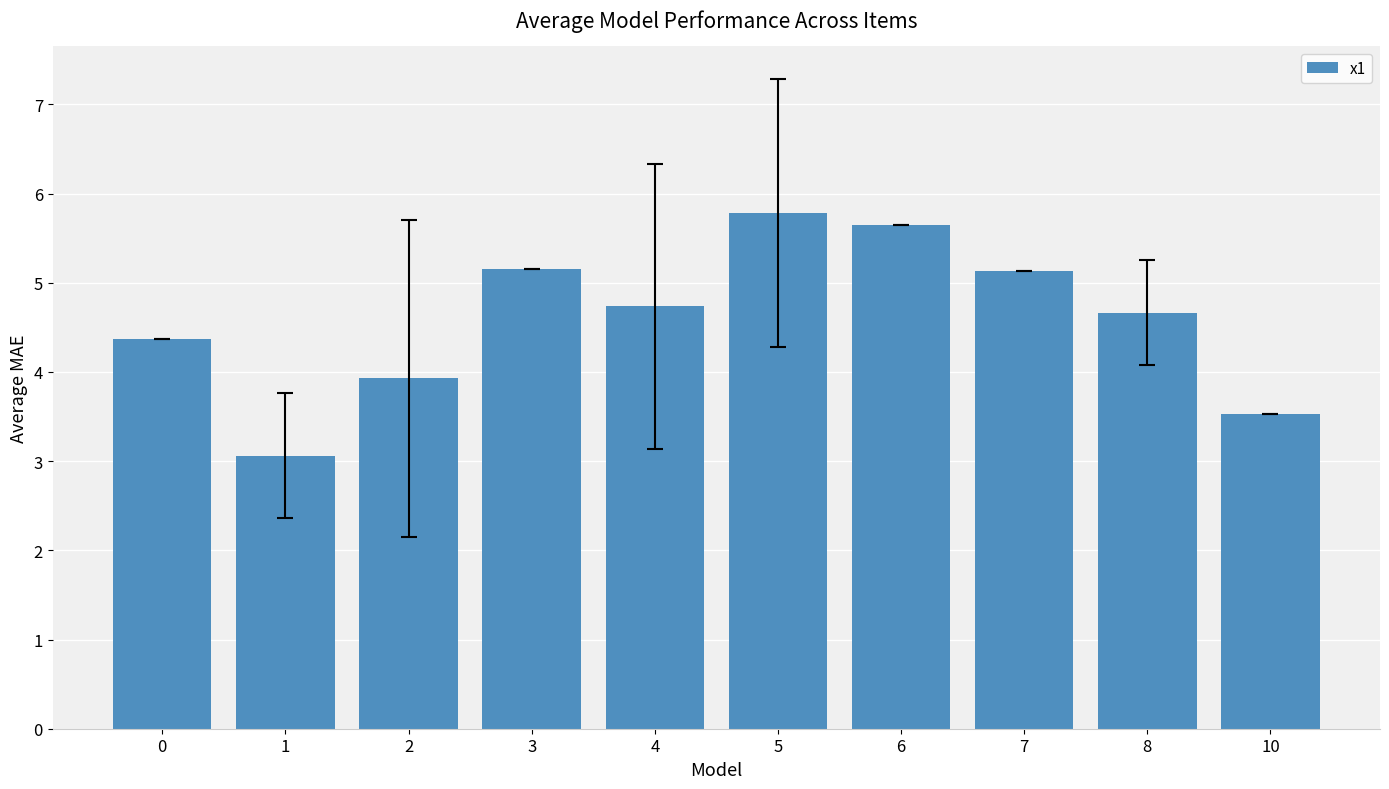

What is the sum of all values?

46.0